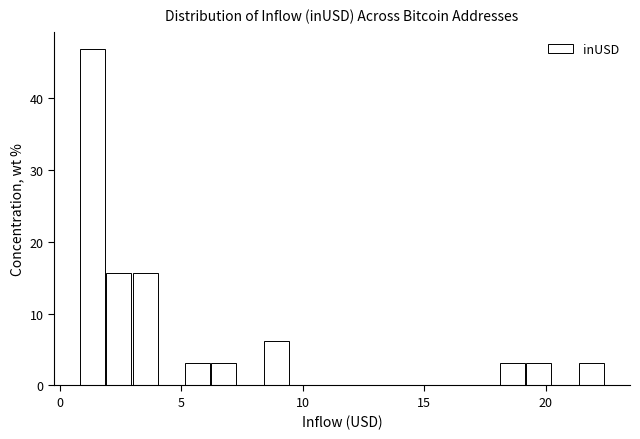

Around what value on the x-axis is the tallest bar? Give the approximate position of its centre, as read against the axis.

1.5